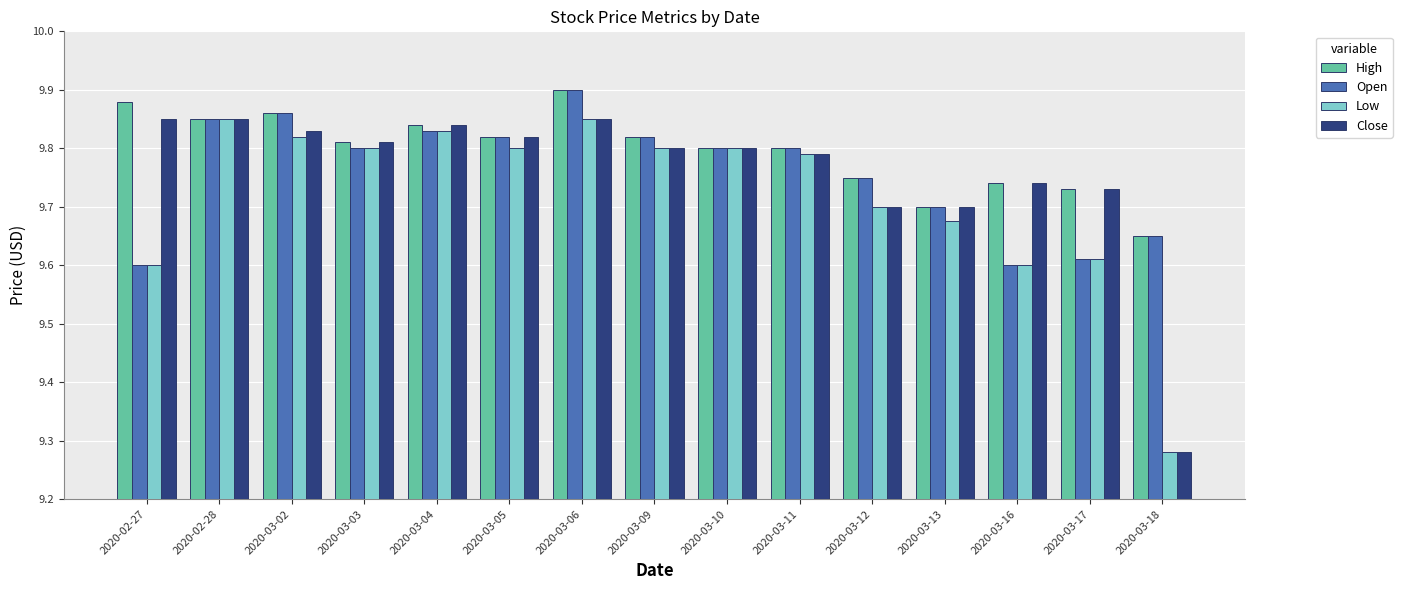

Which series changed the most between 2020-02-27 and 2020-03-16?

High